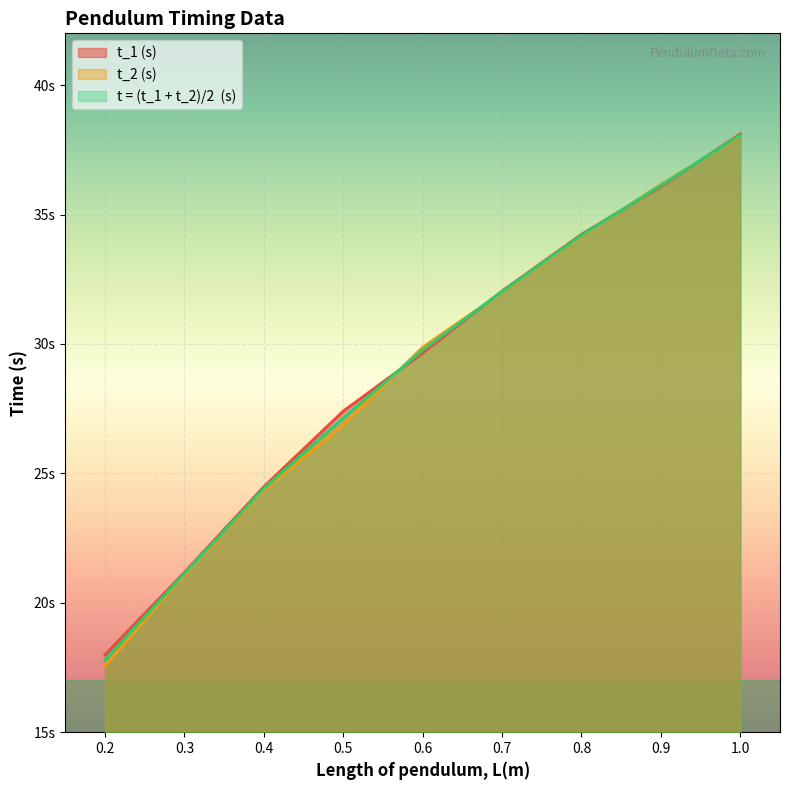

What is the difference between the highest and lowest values at 1.0?

0.1